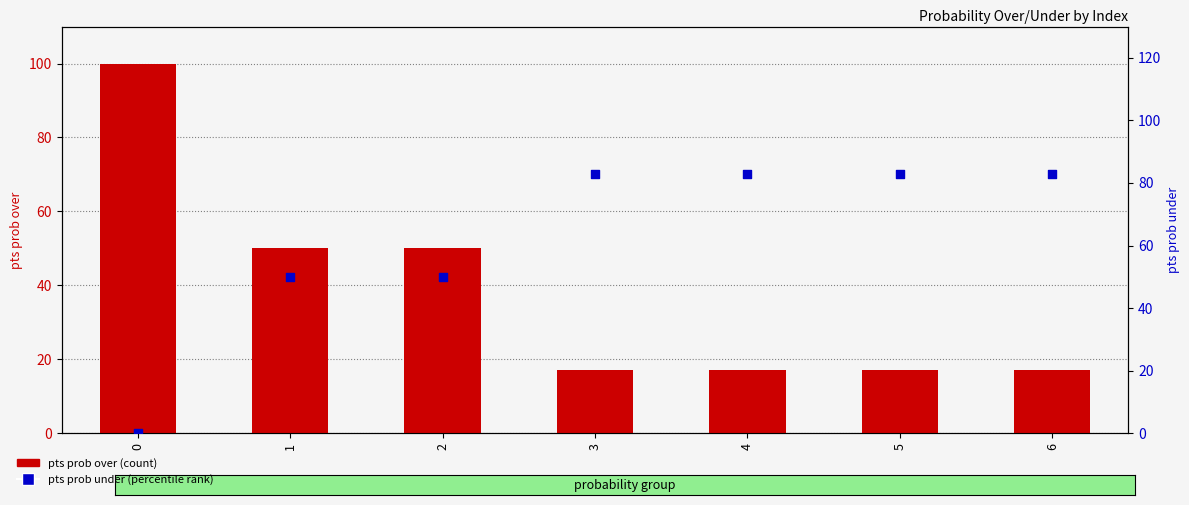

What are all the series names shown in the legend?

pts prob over, pts prob under